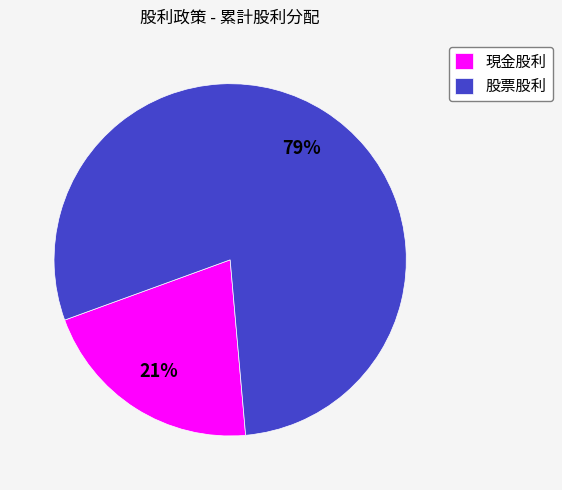

What percentage is the 股票股利 slice, to the nearest percent?

79%